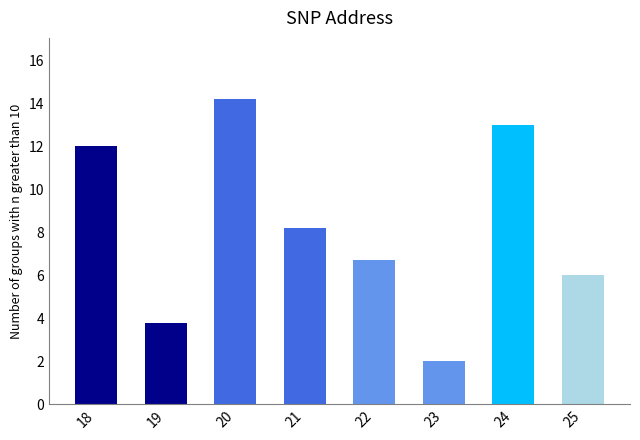

True or false: the data shows 21.0 at 24.

False